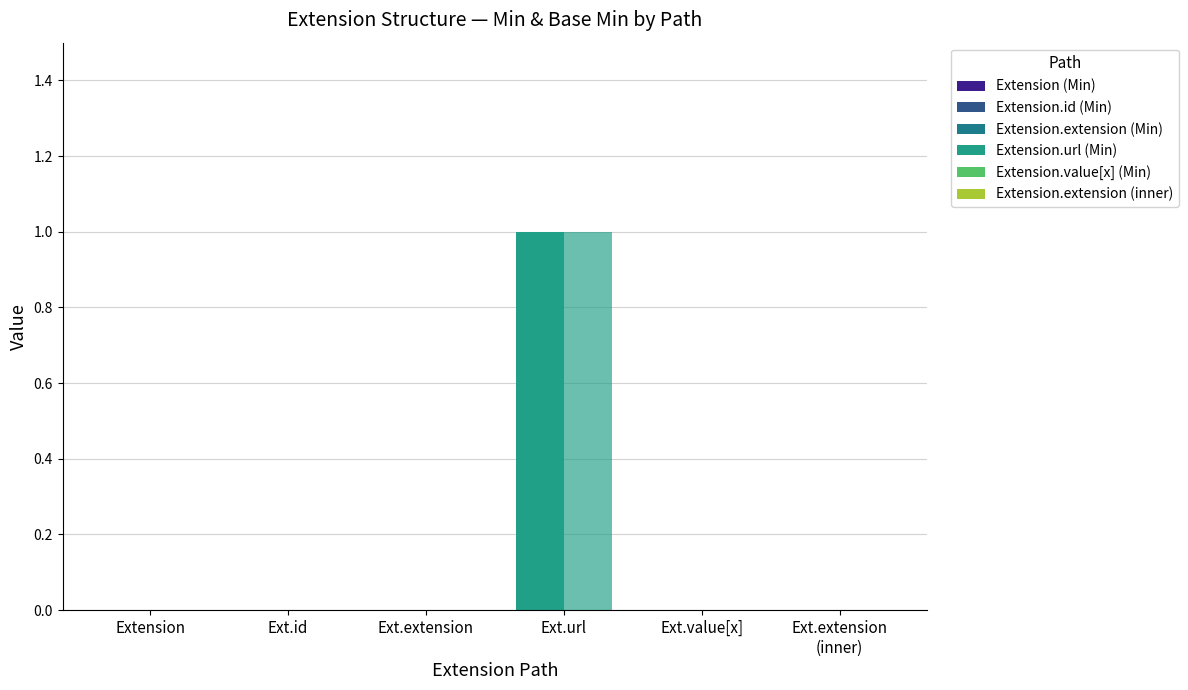

Are the bars horizontal?

No